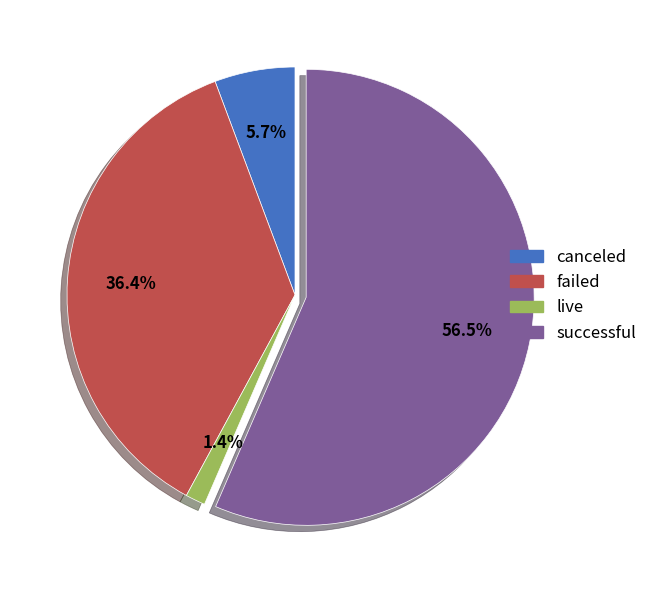

Rank the categories by value from highest to lowest.

successful, failed, canceled, live